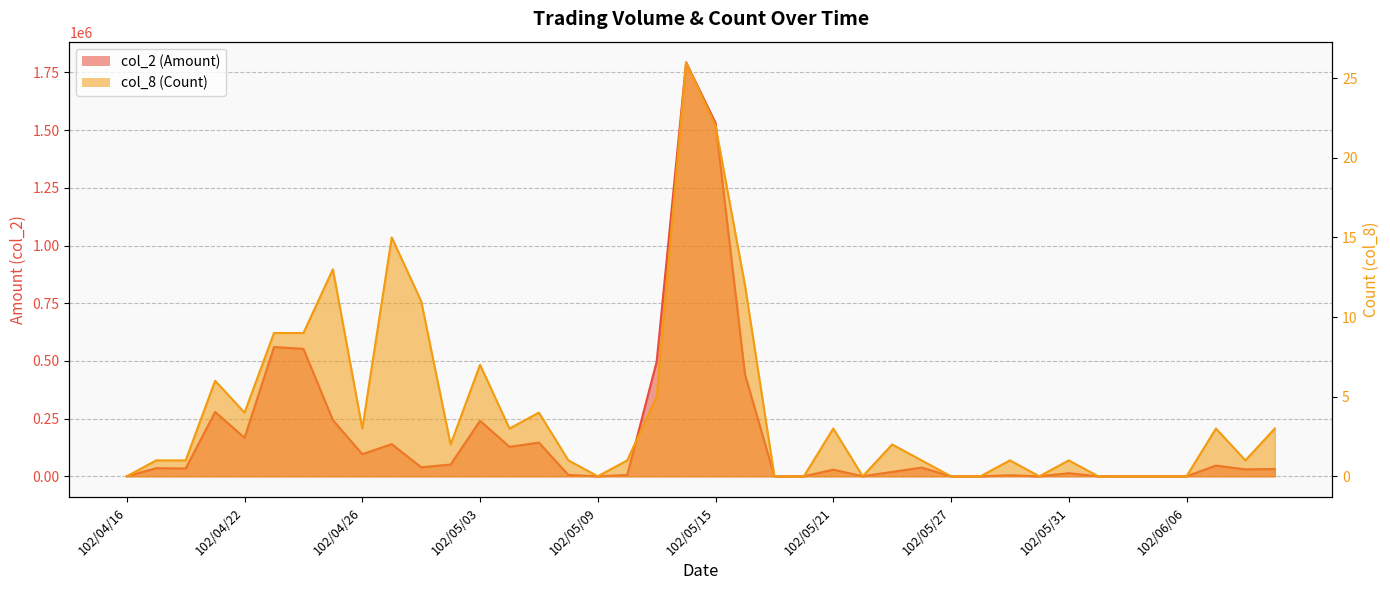

Rank the categories by col_8 (Count) value from lowest to highest.

102/04/16, 102/05/09, 102/05/17, 102/05/20, 102/05/22, 102/05/27, 102/05/28, 102/05/30, 102/06/03, 102/06/04, 102/06/05, 102/06/06, 102/04/17, 102/04/18, 102/05/08, 102/05/10, 102/05/24, 102/05/29, 102/05/31, 102/06/10, 102/05/02, 102/05/23, 102/04/26, 102/05/06, 102/05/21, 102/06/07, 102/06/11, 102/04/22, 102/05/07, 102/05/13, 102/04/19, 102/05/03, 102/04/23, 102/04/24, 102/04/30, 102/05/16, 102/04/25, 102/04/29, 102/05/15, 102/05/14